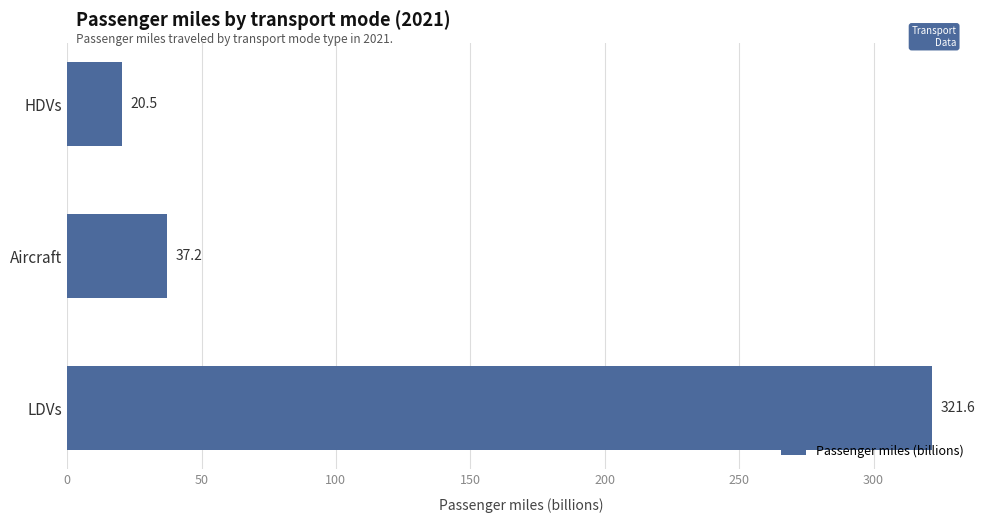

Reading bottom to top, list all the values displayed in this chart.

321.6	37.2	20.5